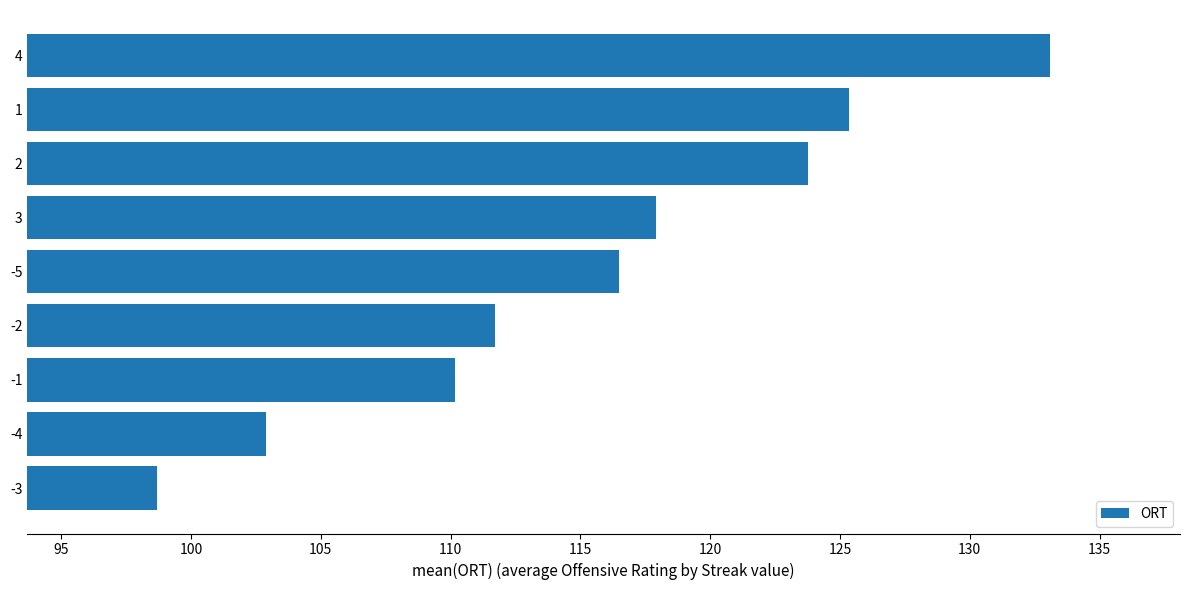

Where is the data nearest to the value 115?

-5